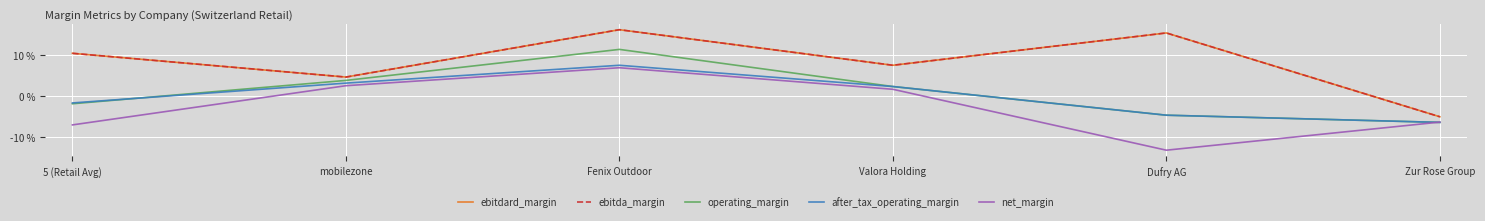

Where is the first local maximum for net_margin?

Fenix Outdoor